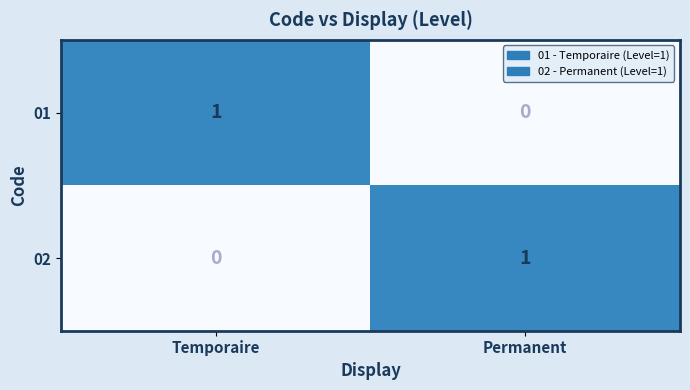

Reading left to right, transcribe all the data shown in this chart.

01: 1	0
02: 0	1